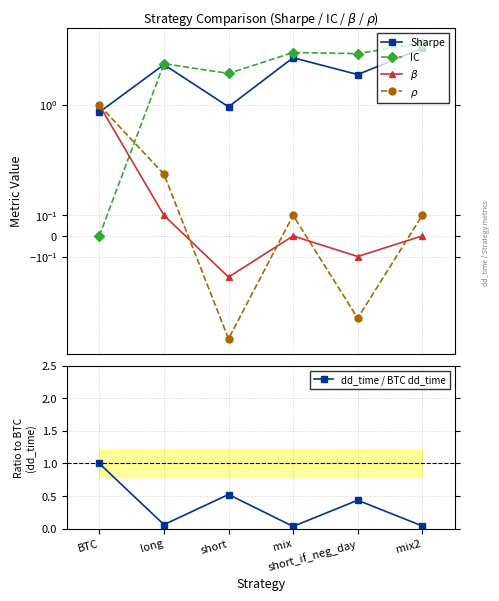

How many series are shown in this chart?

5